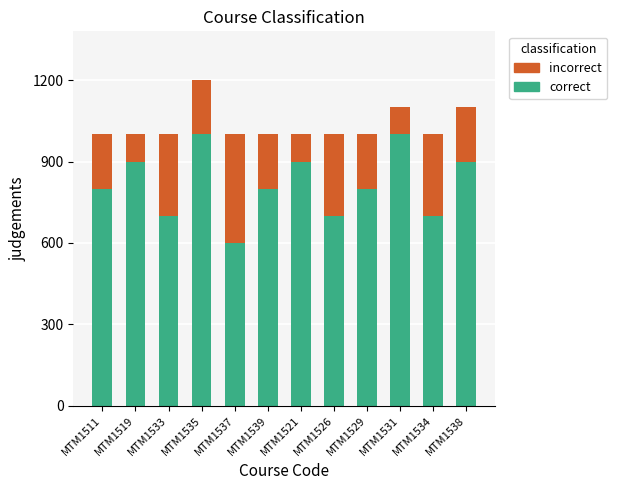

What is the sum of all correct values?

9800